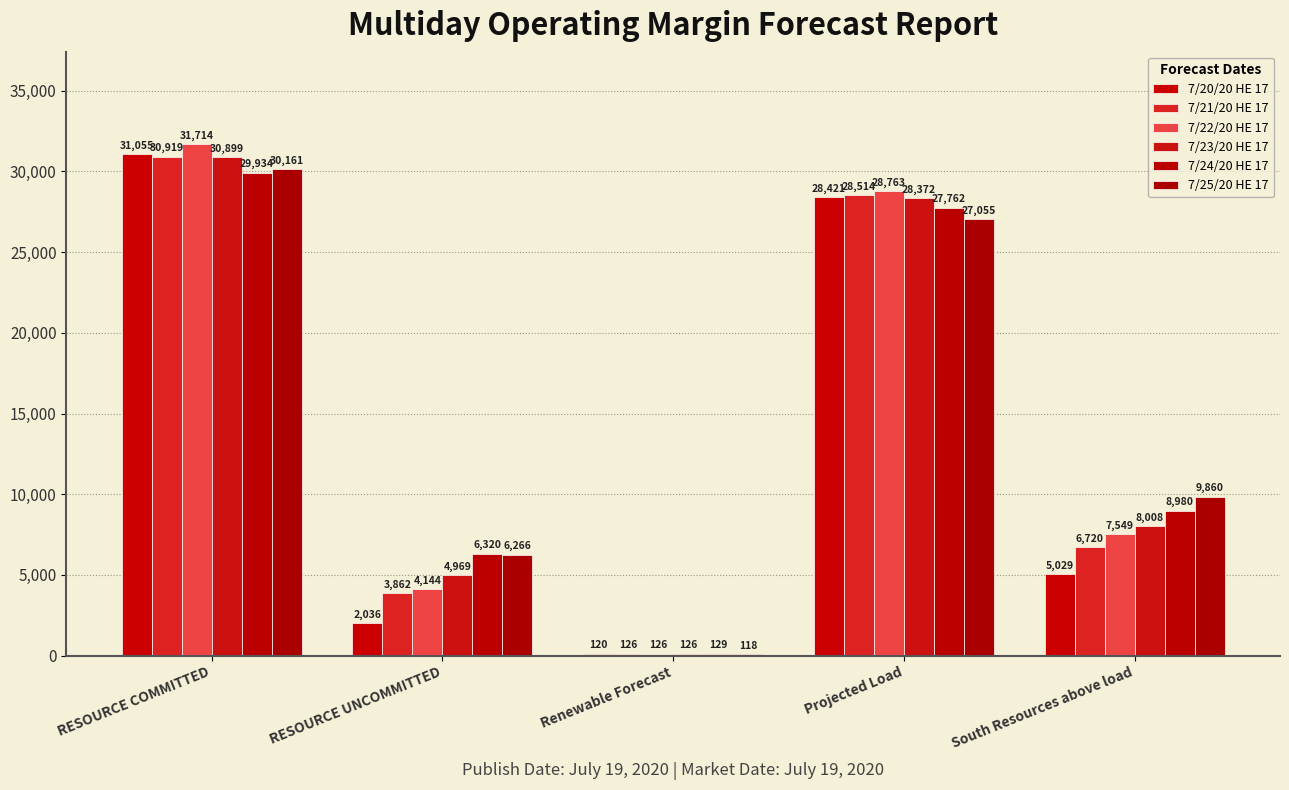

Reading left to right, extract all data points from this chart.

7/20/20 HE 17: 31055.0	2036.1	120.9	28421.0	5029.0
7/21/20 HE 17: 30919.0	3862.3	126.4	28514.0	6720.7
7/22/20 HE 17: 31714.0	4144.1	126.6	28763.0	7549.7
7/23/20 HE 17: 30899.0	4969.4	126.4	28372.0	8008.8
7/24/20 HE 17: 29934.0	6320.4	129.8	27762.0	8980.2
7/25/20 HE 17: 30161.0	6266.4	118.8	27055.0	9860.2